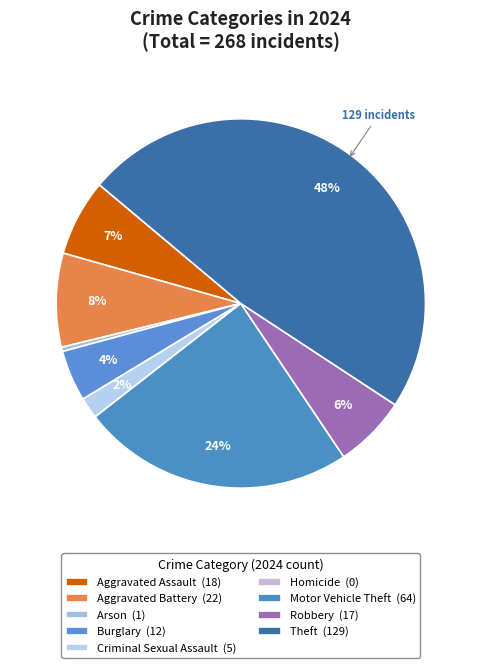

What is the smallest slice in the pie chart?

Homicide